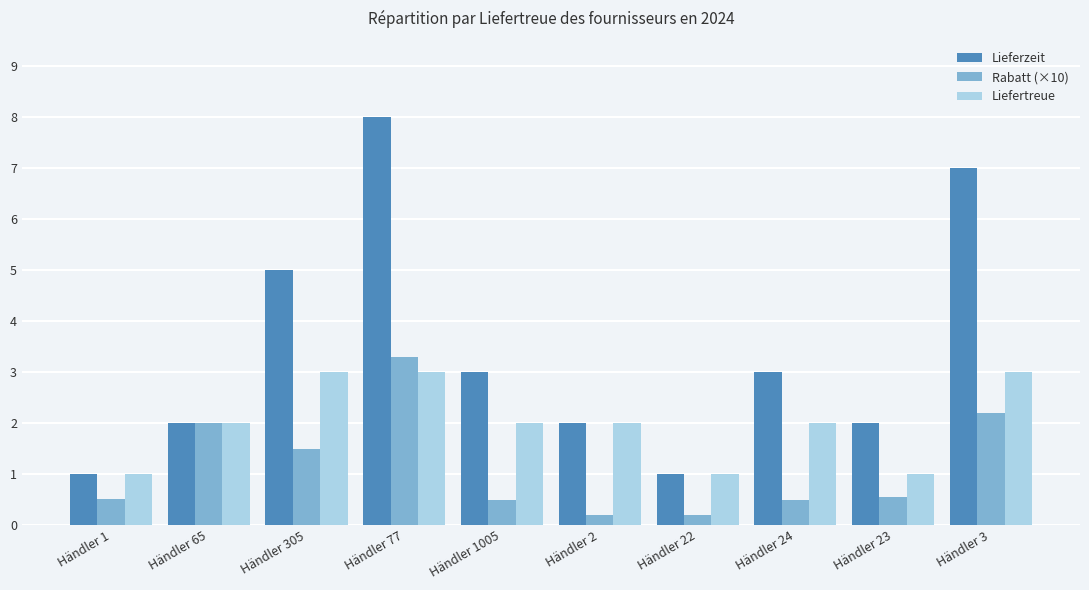

At which category is the sum across all series the highest?

Händler 77